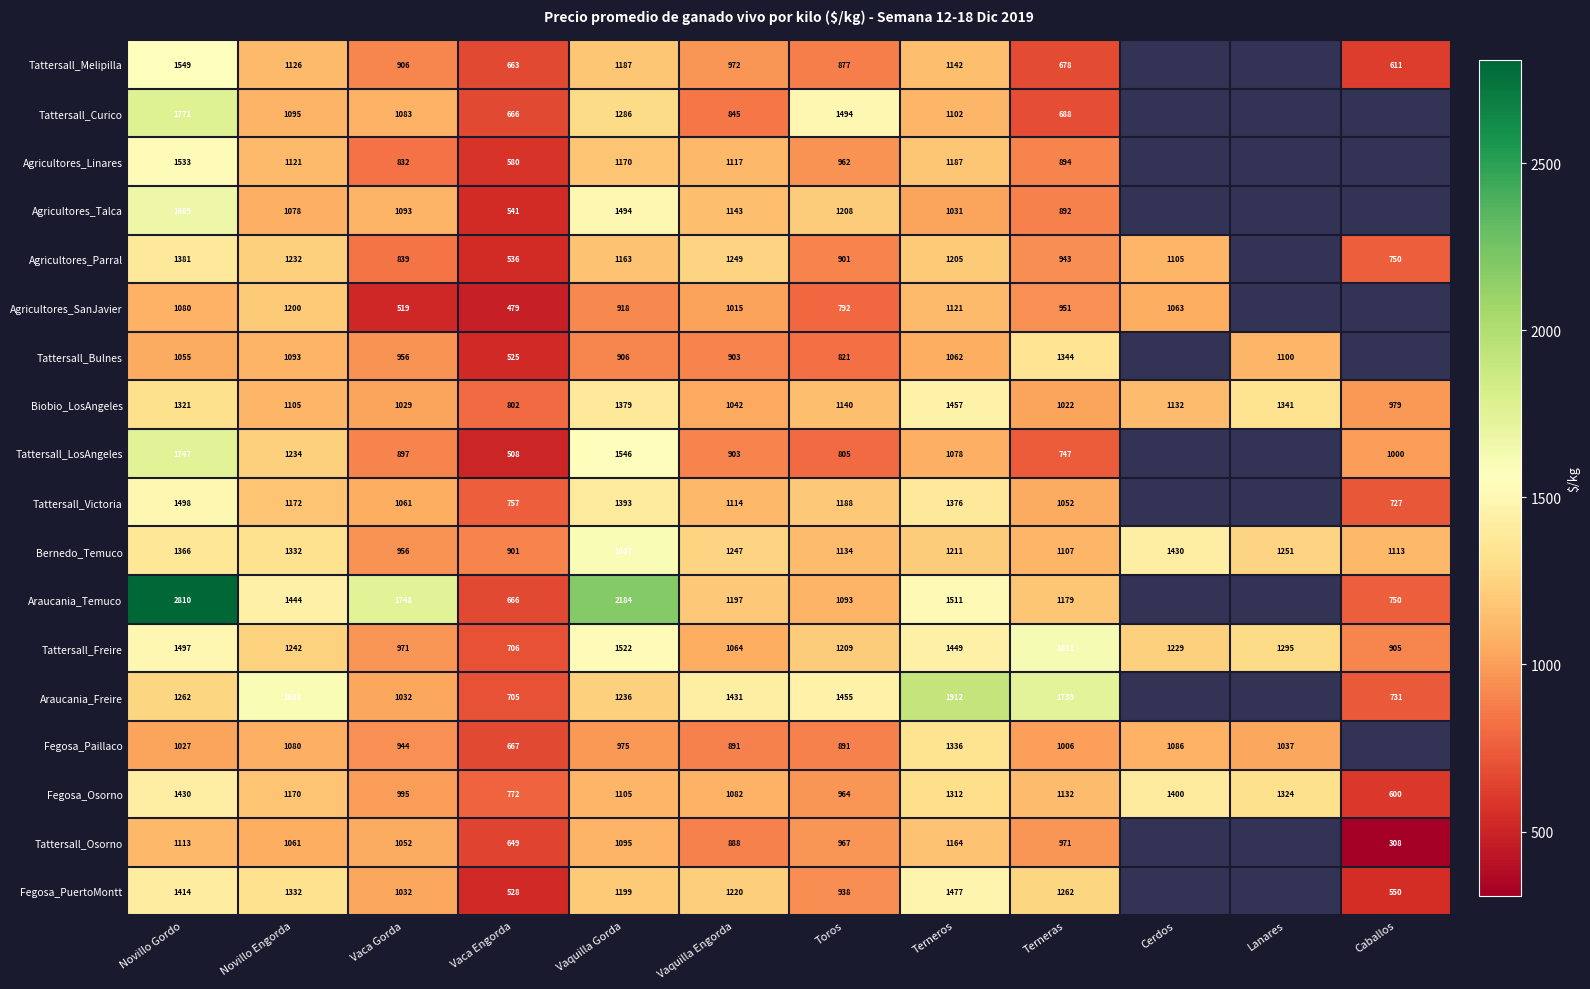

Rank the series at Vaquilla Gorda from highest to lowest value.

Araucania_Temuco, Bernedo_Temuco, Tattersall_LosAngeles, Tattersall_Freire, Agricultores_Talca, Tattersall_Victoria, Biobio_LosAngeles, Tattersall_Curico, Araucania_Freire, Fegosa_PuertoMontt, Tattersall_Melipilla, Agricultores_Linares, Agricultores_Parral, Fegosa_Osorno, Tattersall_Osorno, Fegosa_Paillaco, Agricultores_SanJavier, Tattersall_Bulnes